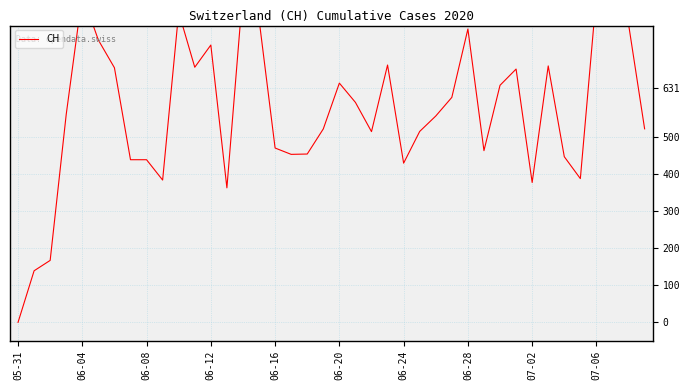

How many positive values are there?

39